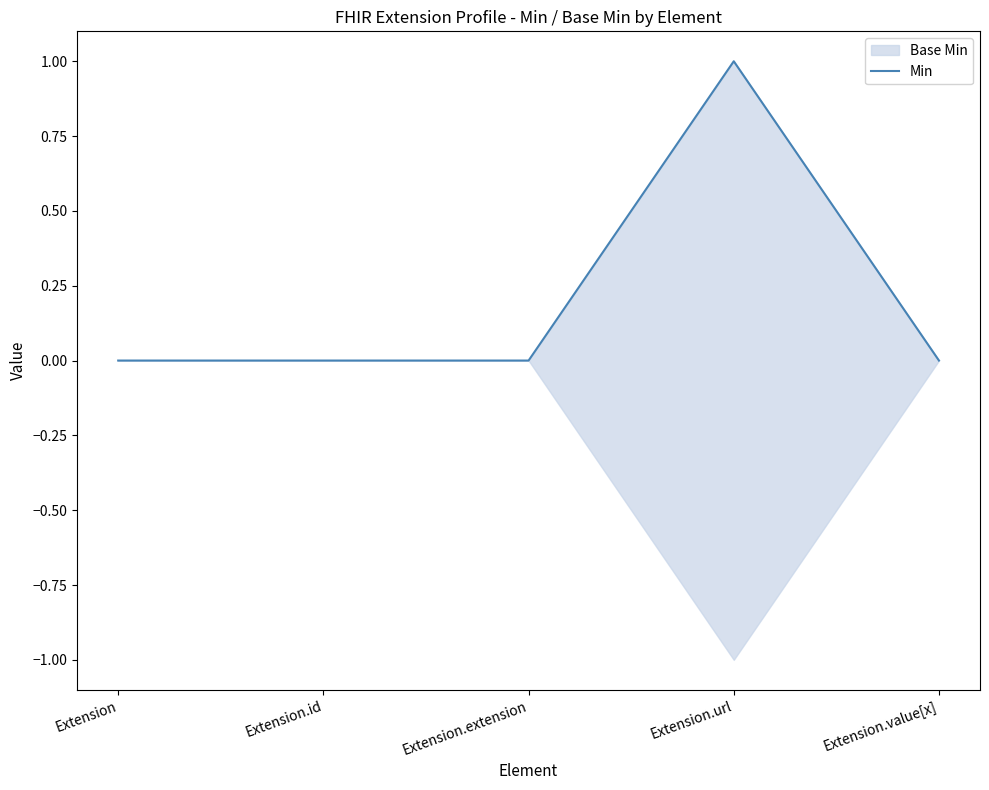

What is the label of the 3rd point from the right?

Extension.extension